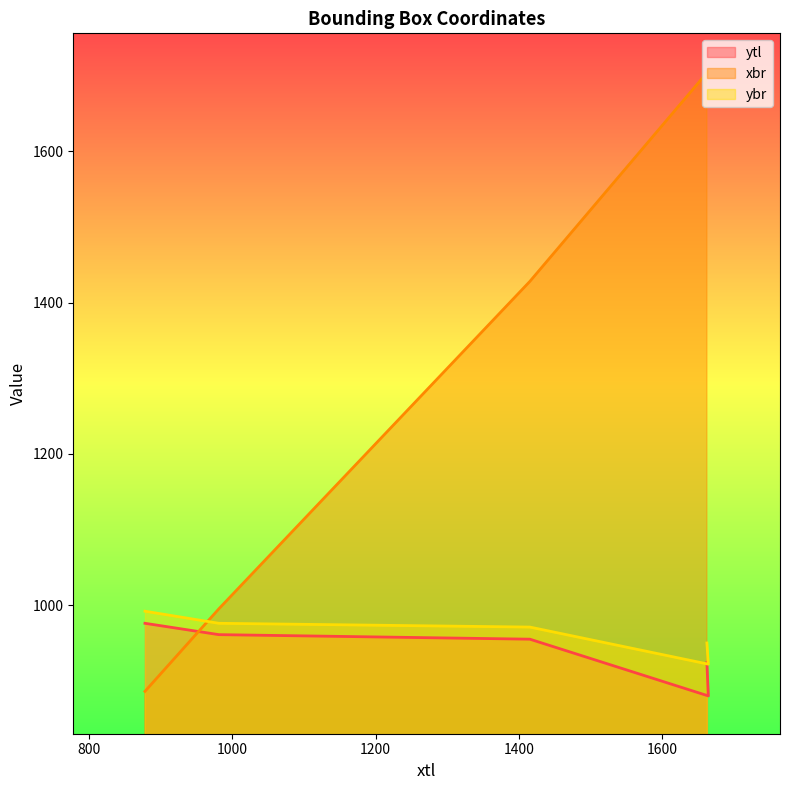

True or false: ybr has a value of 992 at 878.

True